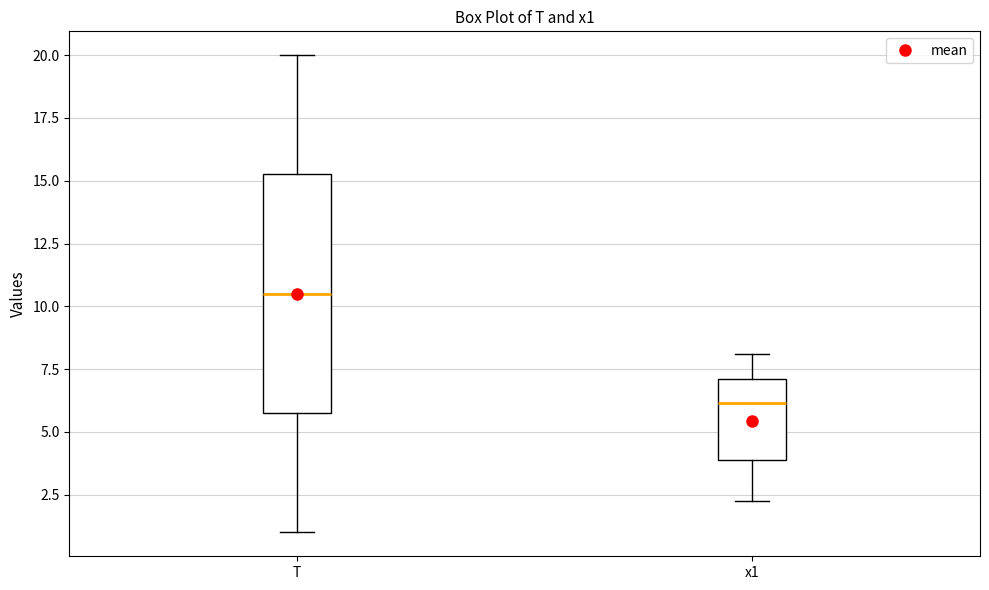

Which box has the lowest median line?

x1